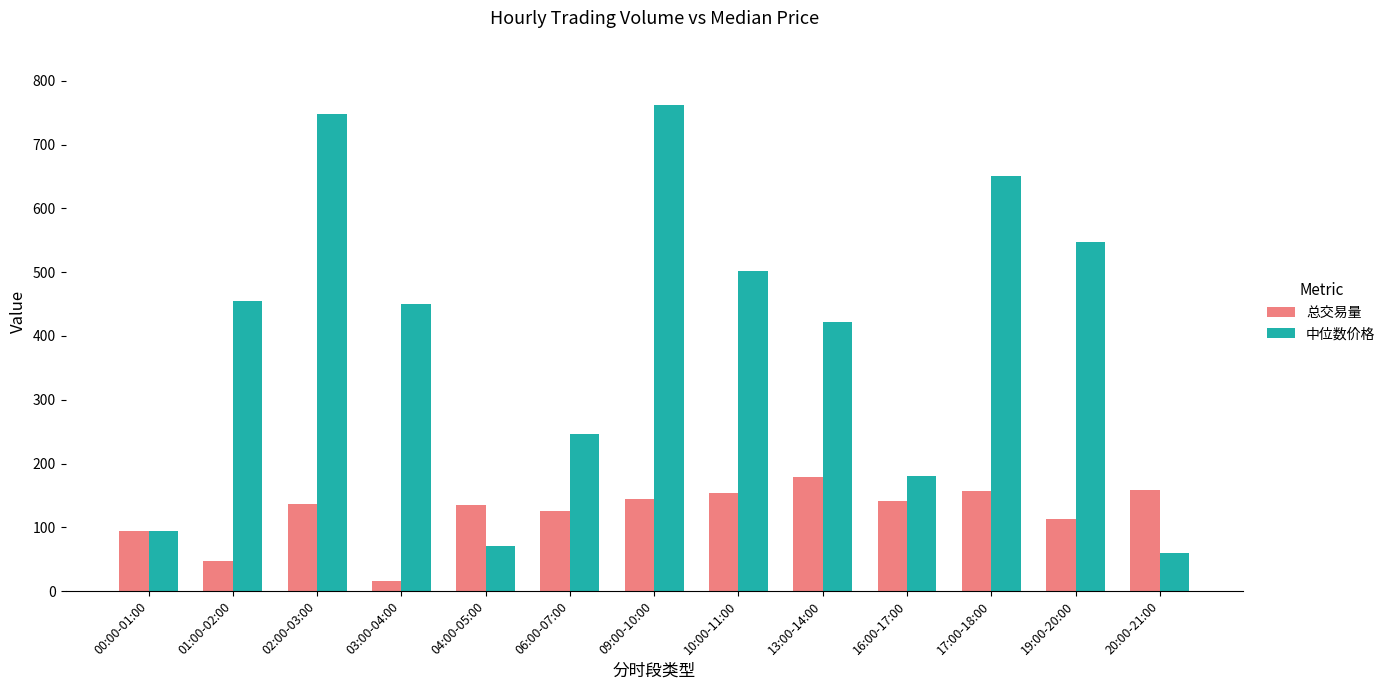

What is the difference between the 总交易量 values at 17:00-18:00 and 06:00-07:00?

32.2